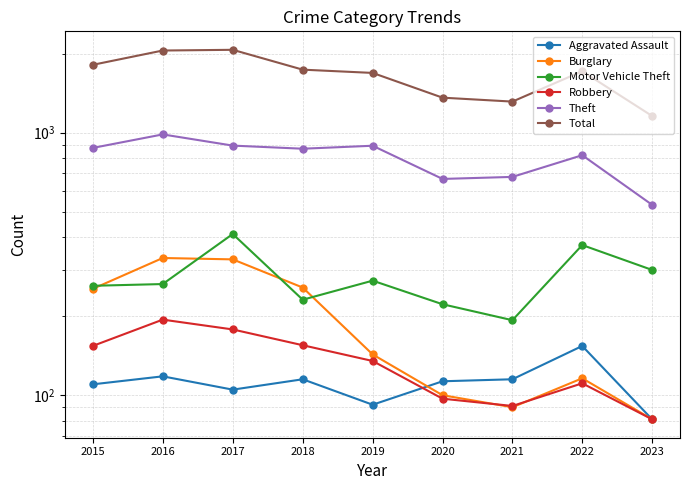

Is it true that Burglary equals 254 at 2015?

True